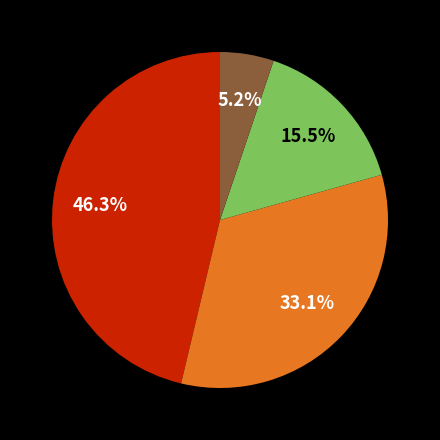

Does any single category account for the majority?

No